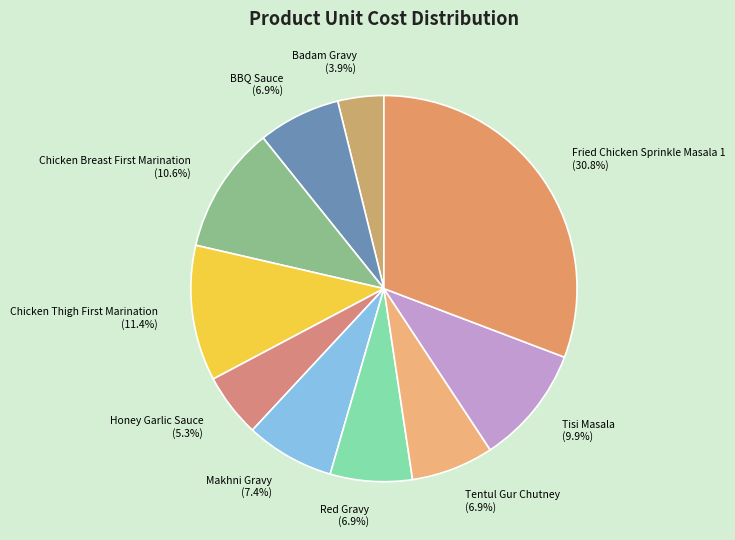

Between BBQ Sauce (6.9%) and Honey Garlic Sauce (5.3%), which is larger?

BBQ Sauce (6.9%)